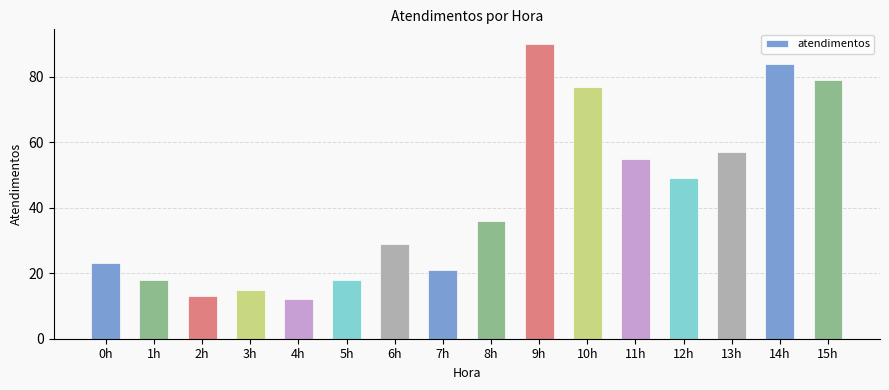

Reading left to right, list all the values displayed in this chart.

23	18	13	15	12	18	29	21	36	90	77	55	49	57	84	79